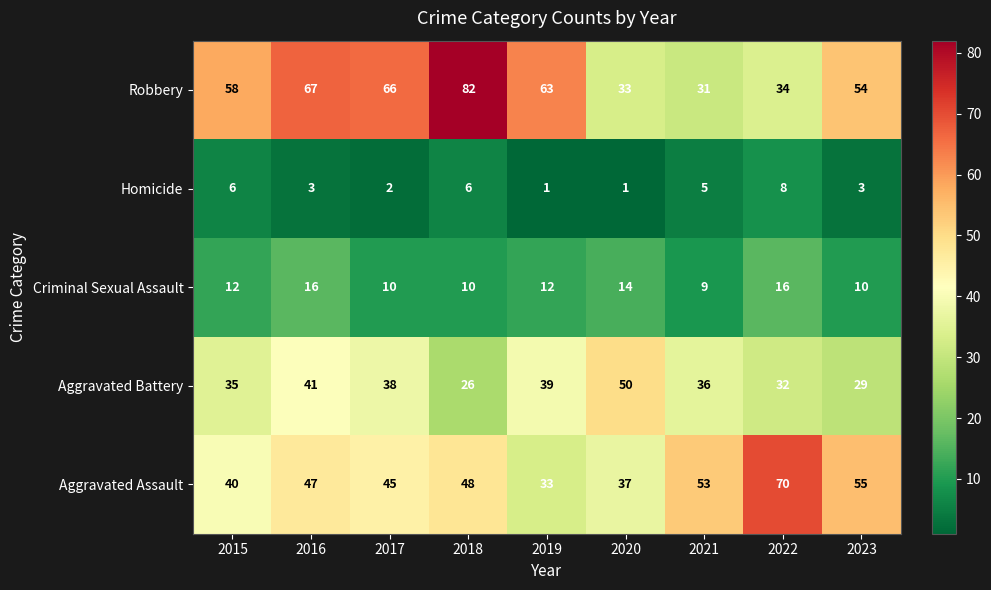

At how many categories does at least one series exceed 36?

9